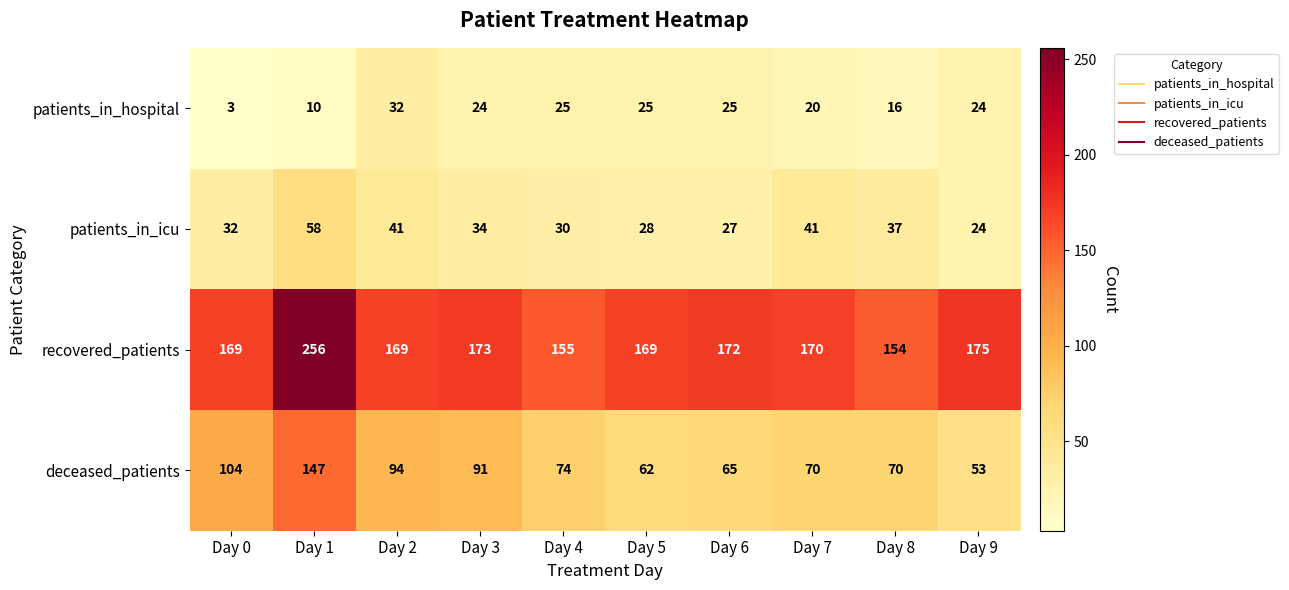

List the series in order of their peak value, lowest first.

patients_in_hospital, patients_in_icu, deceased_patients, recovered_patients